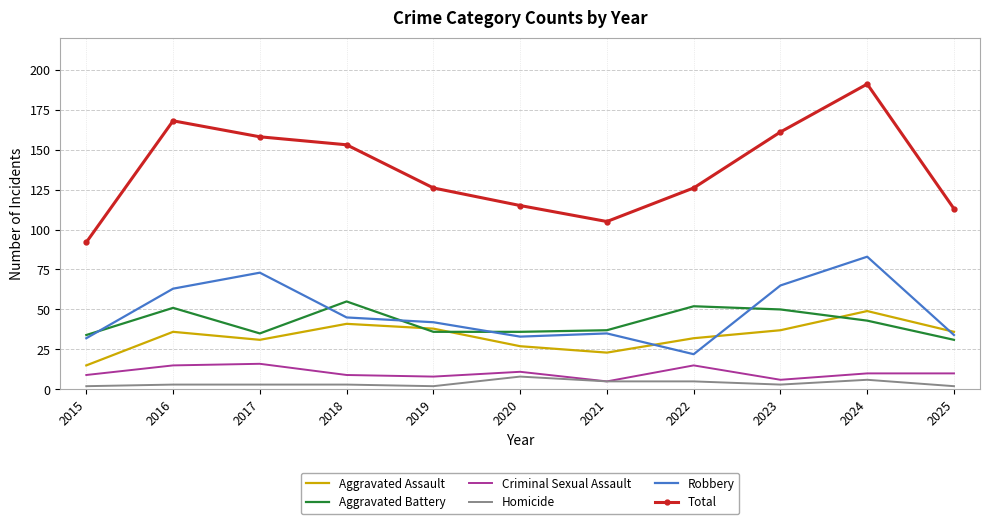

Reading left to right, transcribe all the data shown in this chart.

Aggravated Assault: 2015=15	2016=36	2017=31	2018=41	2019=38	2020=27	2021=23	2022=32	2023=37	2024=49	2025=36
Aggravated Battery: 2015=34	2016=51	2017=35	2018=55	2019=36	2020=36	2021=37	2022=52	2023=50	2024=43	2025=31
Criminal Sexual Assault: 2015=9	2016=15	2017=16	2018=9	2019=8	2020=11	2021=5	2022=15	2023=6	2024=10	2025=10
Homicide: 2015=2	2016=3	2017=3	2018=3	2019=2	2020=8	2021=5	2022=5	2023=3	2024=6	2025=2
Robbery: 2015=32	2016=63	2017=73	2018=45	2019=42	2020=33	2021=35	2022=22	2023=65	2024=83	2025=34
Total: 2015=92	2016=168	2017=158	2018=153	2019=126	2020=115	2021=105	2022=126	2023=161	2024=191	2025=113